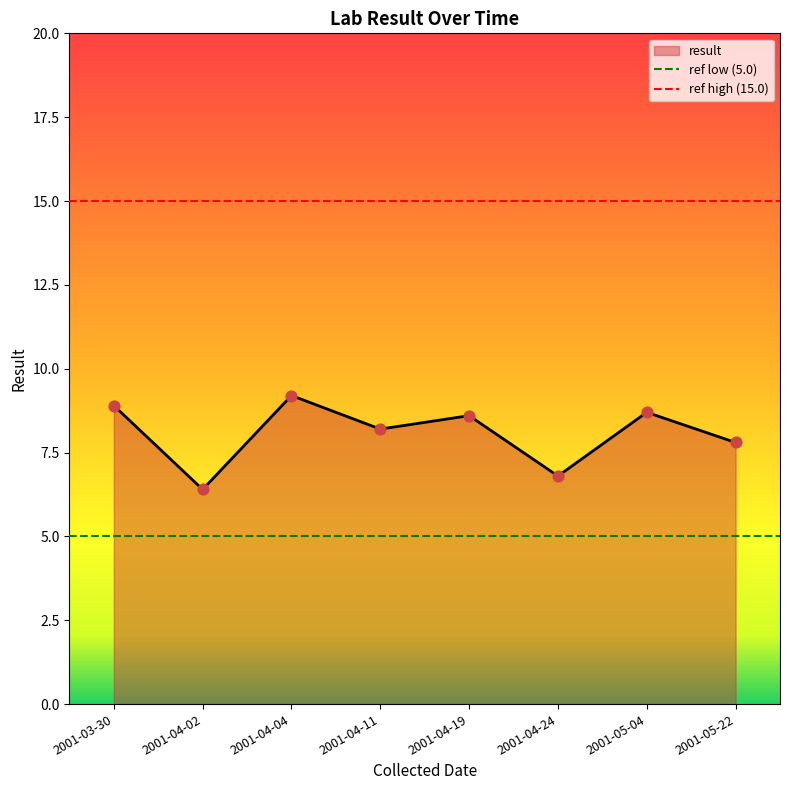

What is the change in value from 2001-03-30 to 2001-04-24?

-2.1